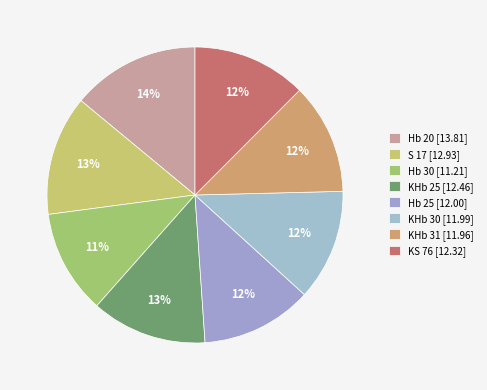

What is the largest slice in the pie chart?

Hb 20